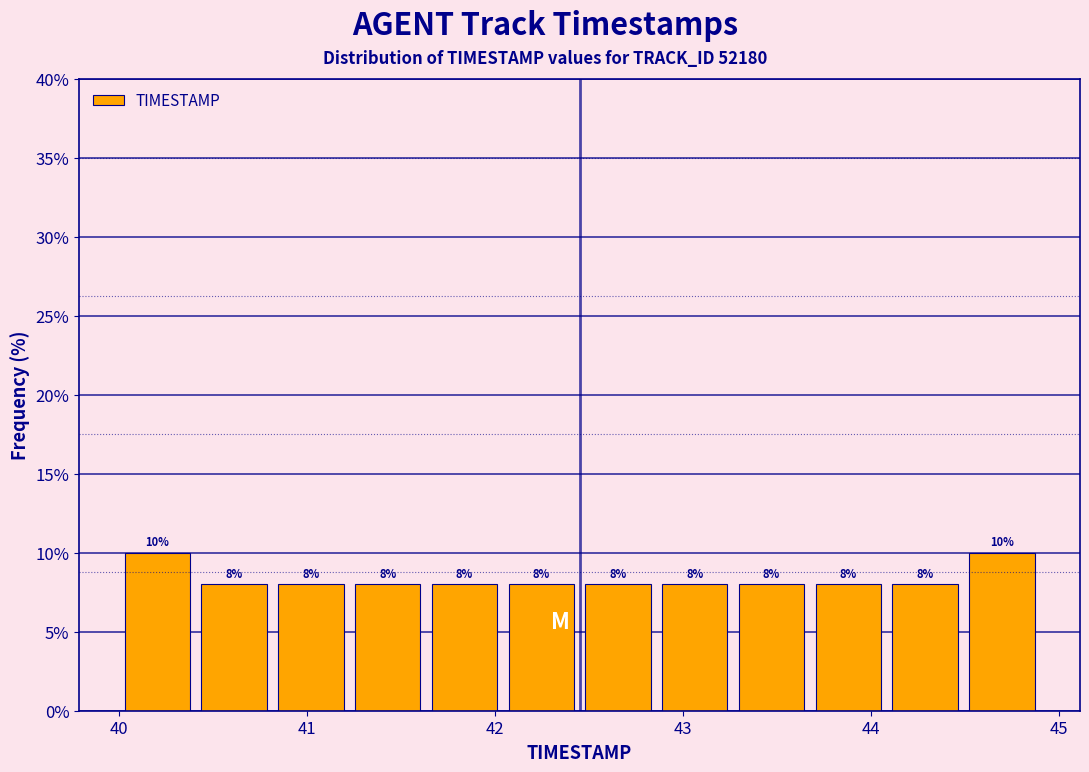

Reading left to right, transcribe this chart: for each bar, give the range it covers on the x-axis and its height. The bar edges are not printed on the chart, so give them approximately, as read against the axis.

40.0 to 40.4: 10
40.4 to 40.8: 8
40.8 to 41.2: 8
41.2 to 41.6: 8
41.6 to 42.0: 8
42.0 to 42.5: 8
42.5 to 42.9: 8
42.9 to 43.3: 8
43.3 to 43.7: 8
43.7 to 44.1: 8
44.1 to 44.5: 8
44.5 to 44.9: 10